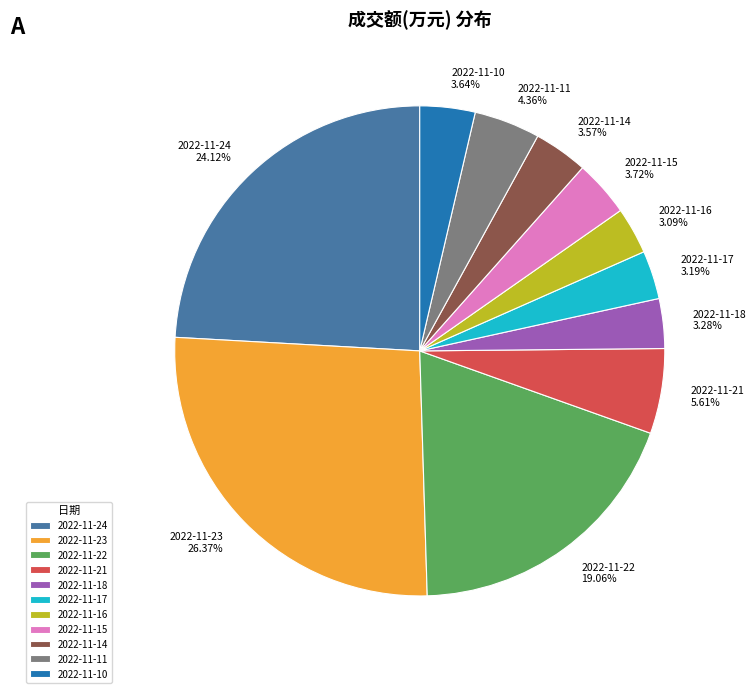

Which category has the biggest portion of the pie?

2022-11-23